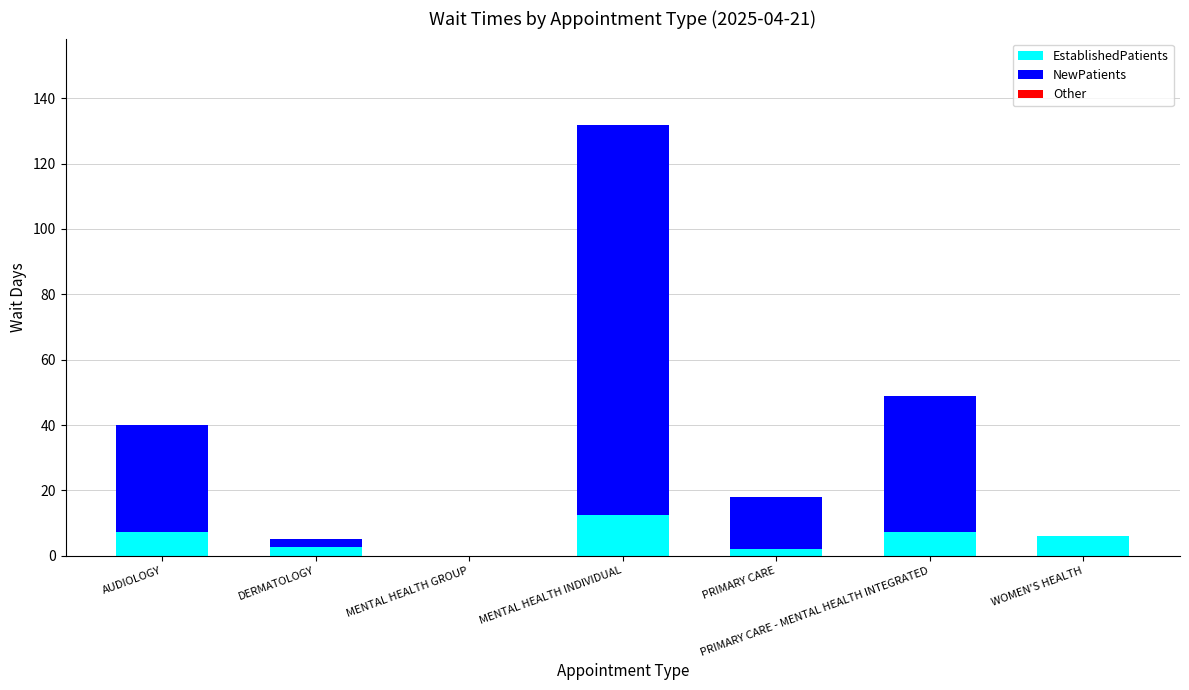

Read the EstablishedPatients value at WOMEN'S HEALTH.

5.9